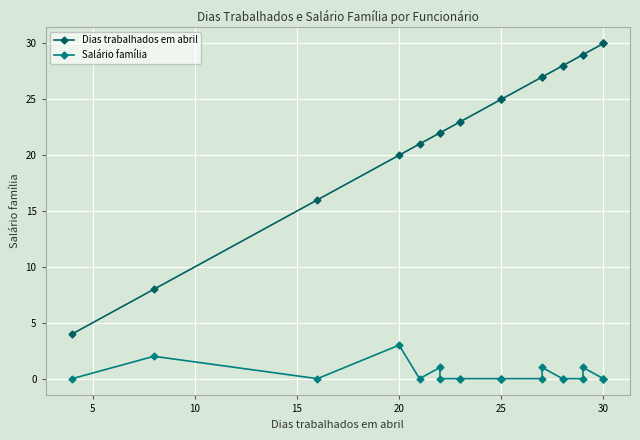

Between 15 and 20, which series saw the biggest shift?

Dias trabalhados em abril